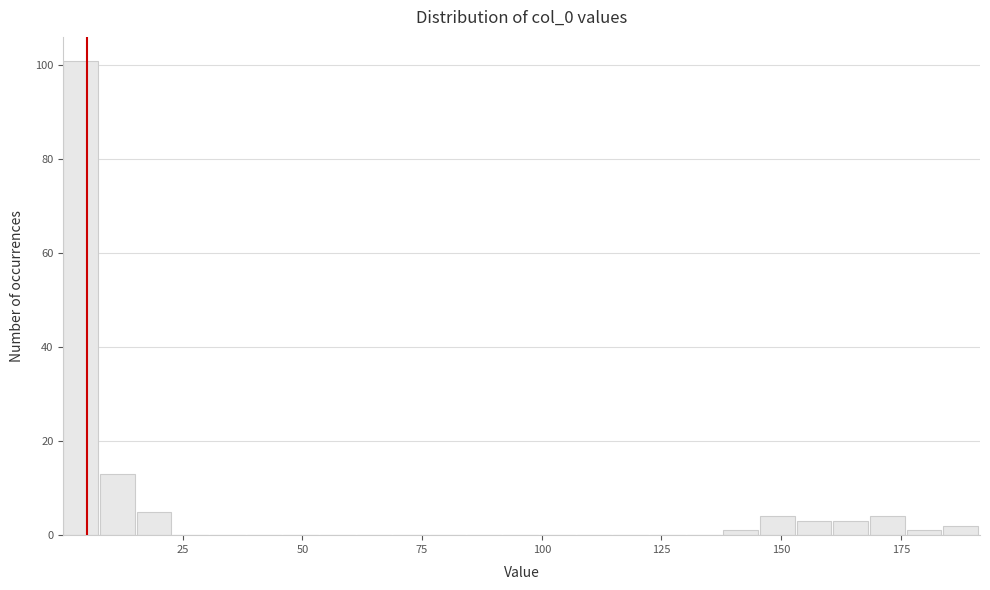

Around what value on the x-axis is the tallest bar? Give the approximate position of its centre, as read against the axis.

5